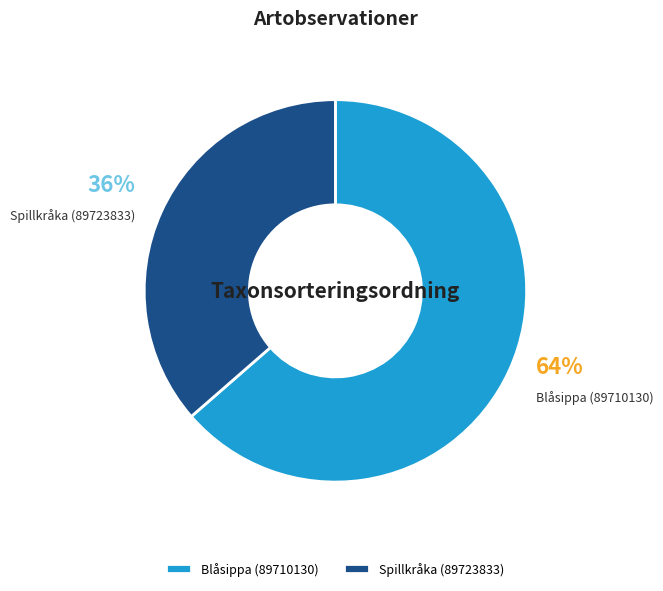

The Blåsippa (89710130) slice represents 64% of the pie. True or false?

True